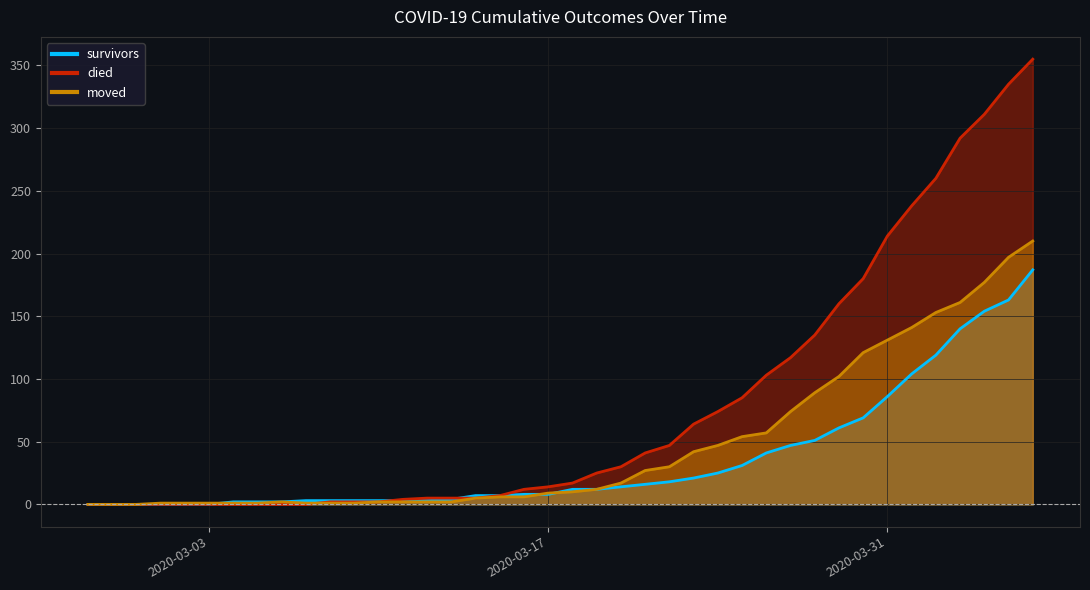

What is the average value of the died series?

79